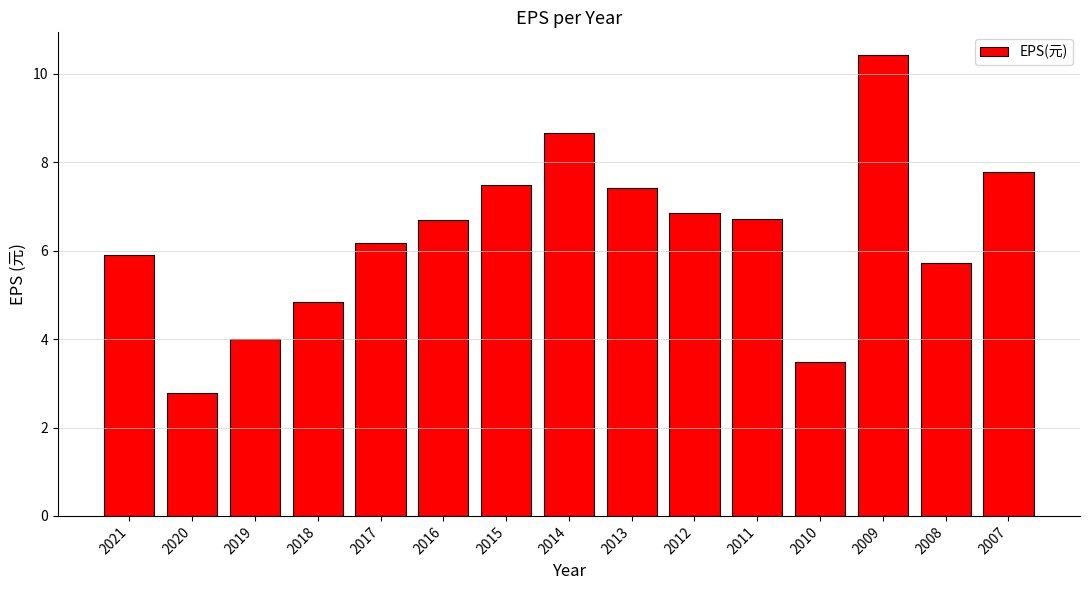

At which label does the data first exceed 6?

2017